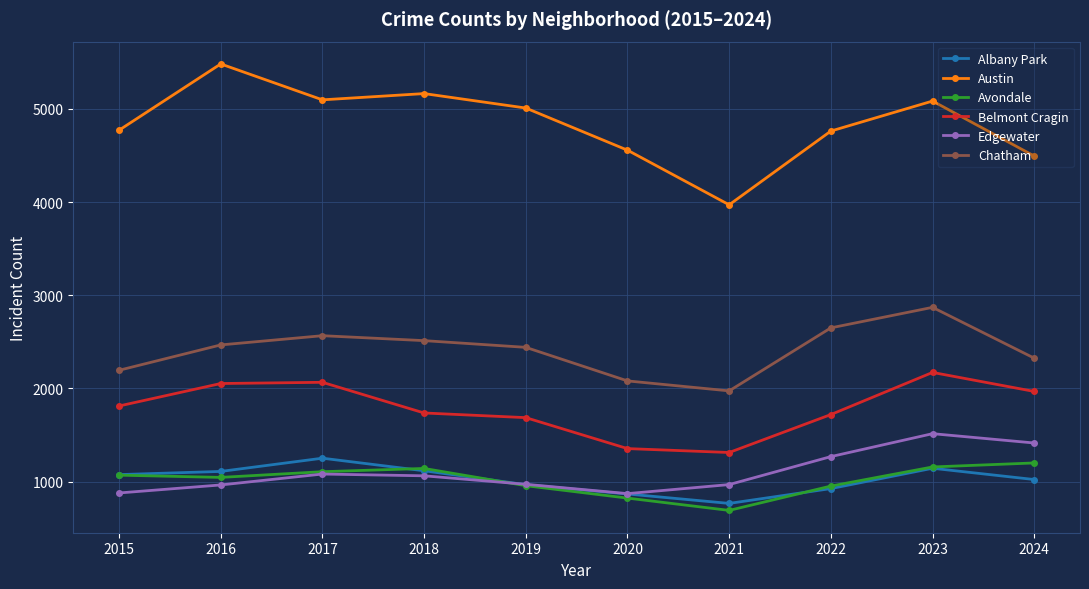

Is it true that Edgewater equals 659 at 2023?

False